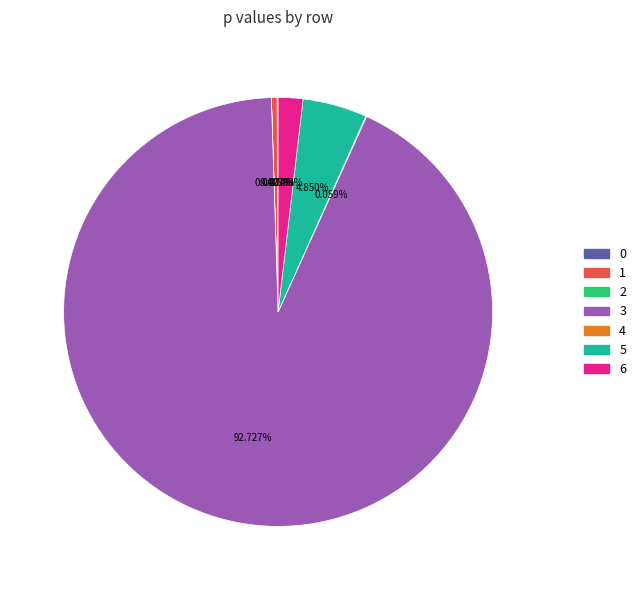

Which slice represents more than half of the pie?

3